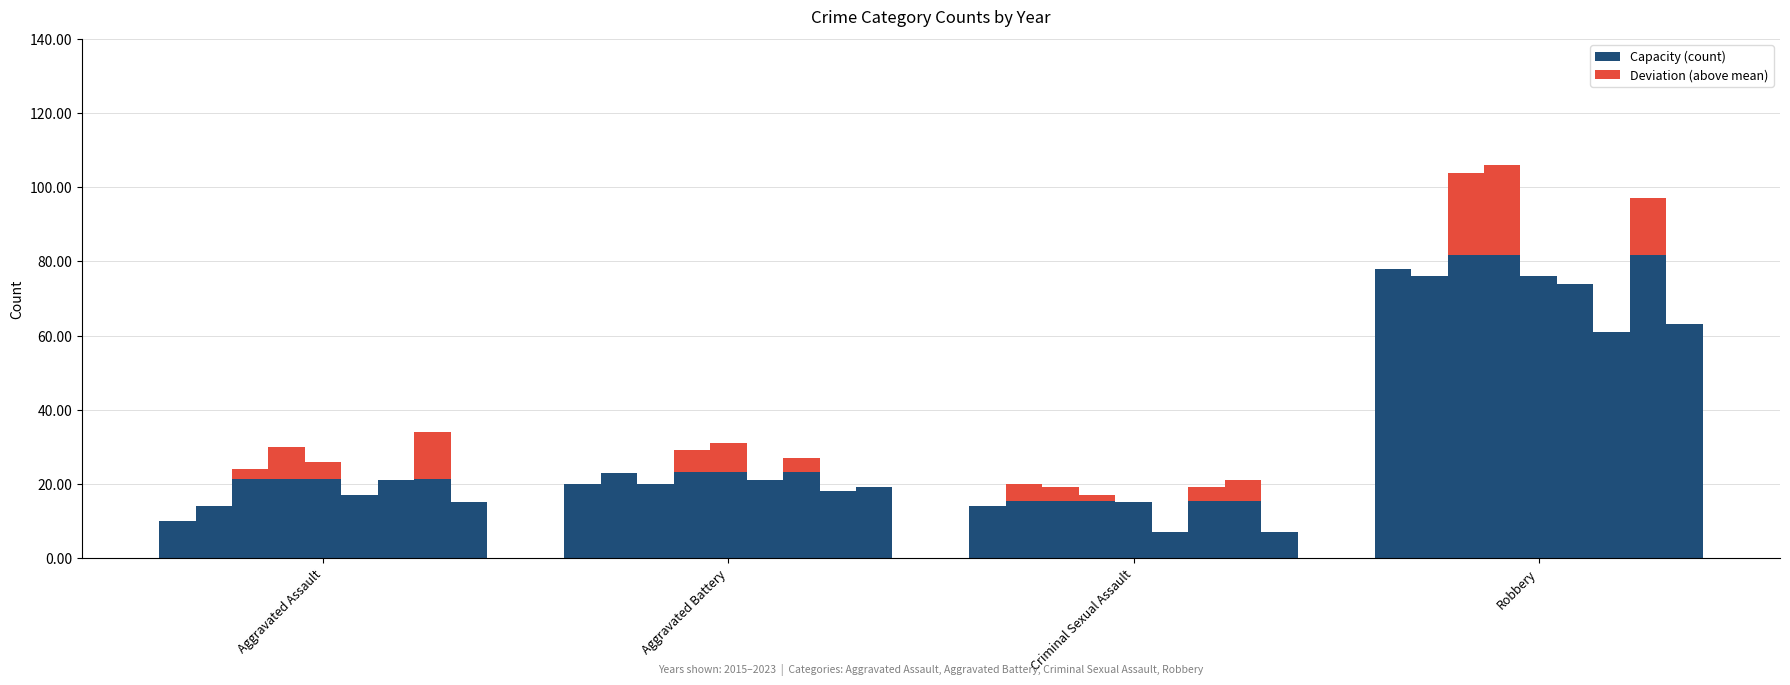

The value of Deviation (above mean) at Robbery is 0. True or false?

True